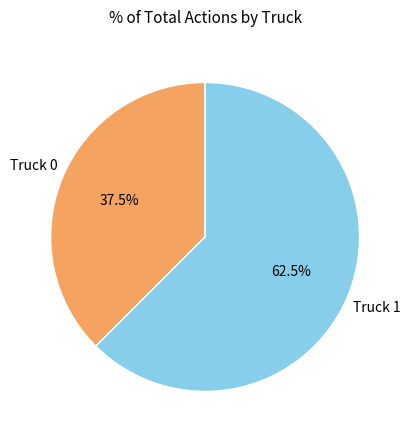

How many segments does this pie chart have?

2